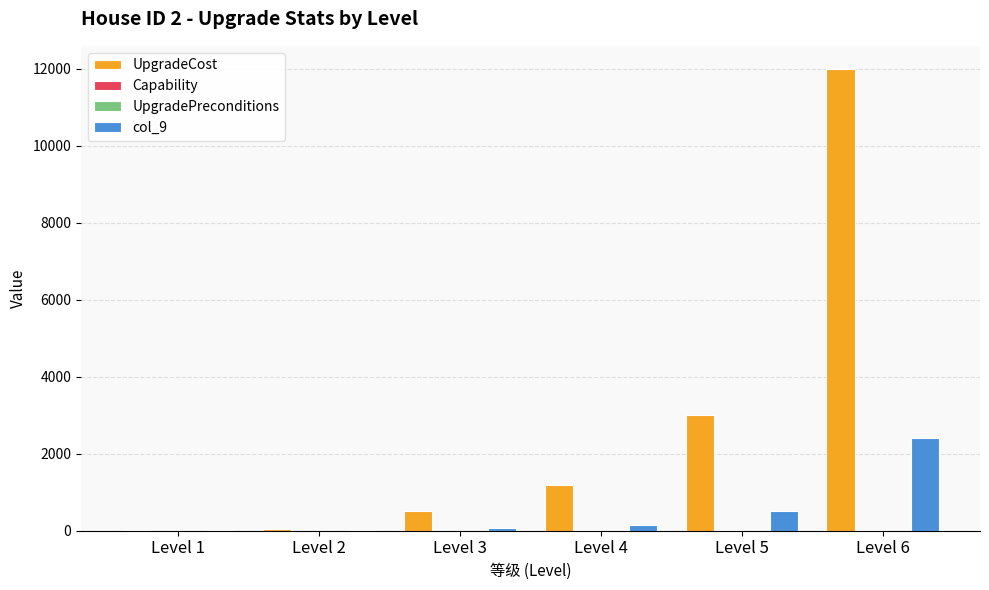

Between Level 5 and Level 6, which series saw the biggest shift?

UpgradeCost